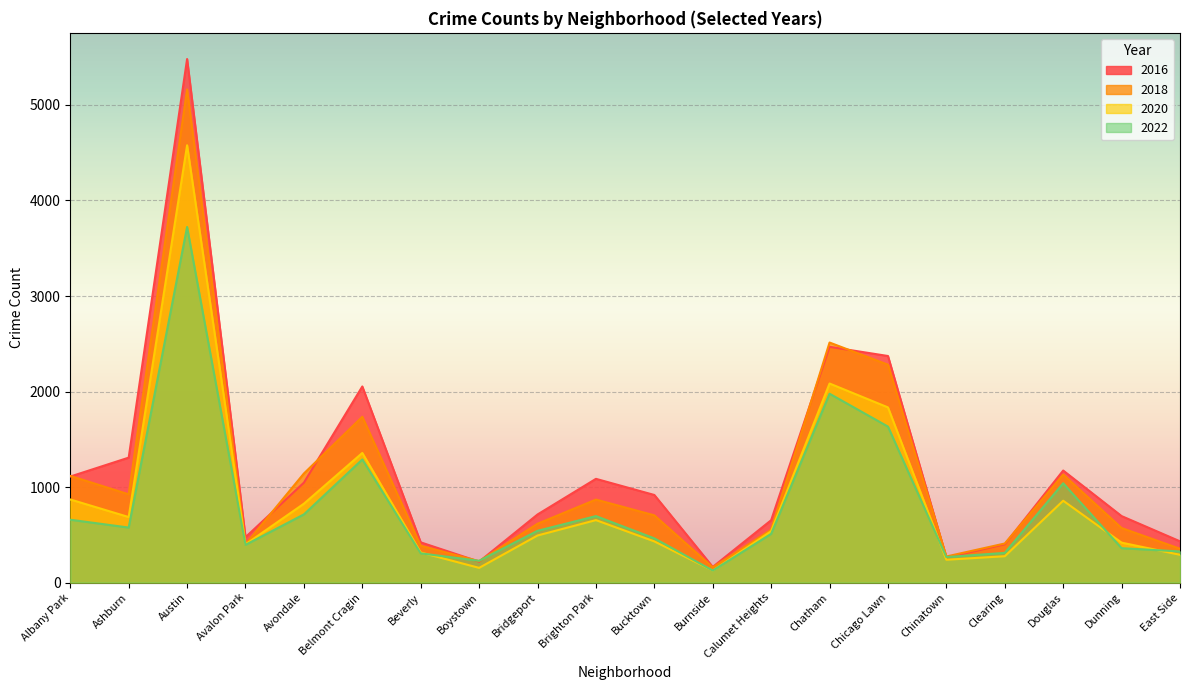

True or false: 2020 and 2018 intersect in this chart.

False